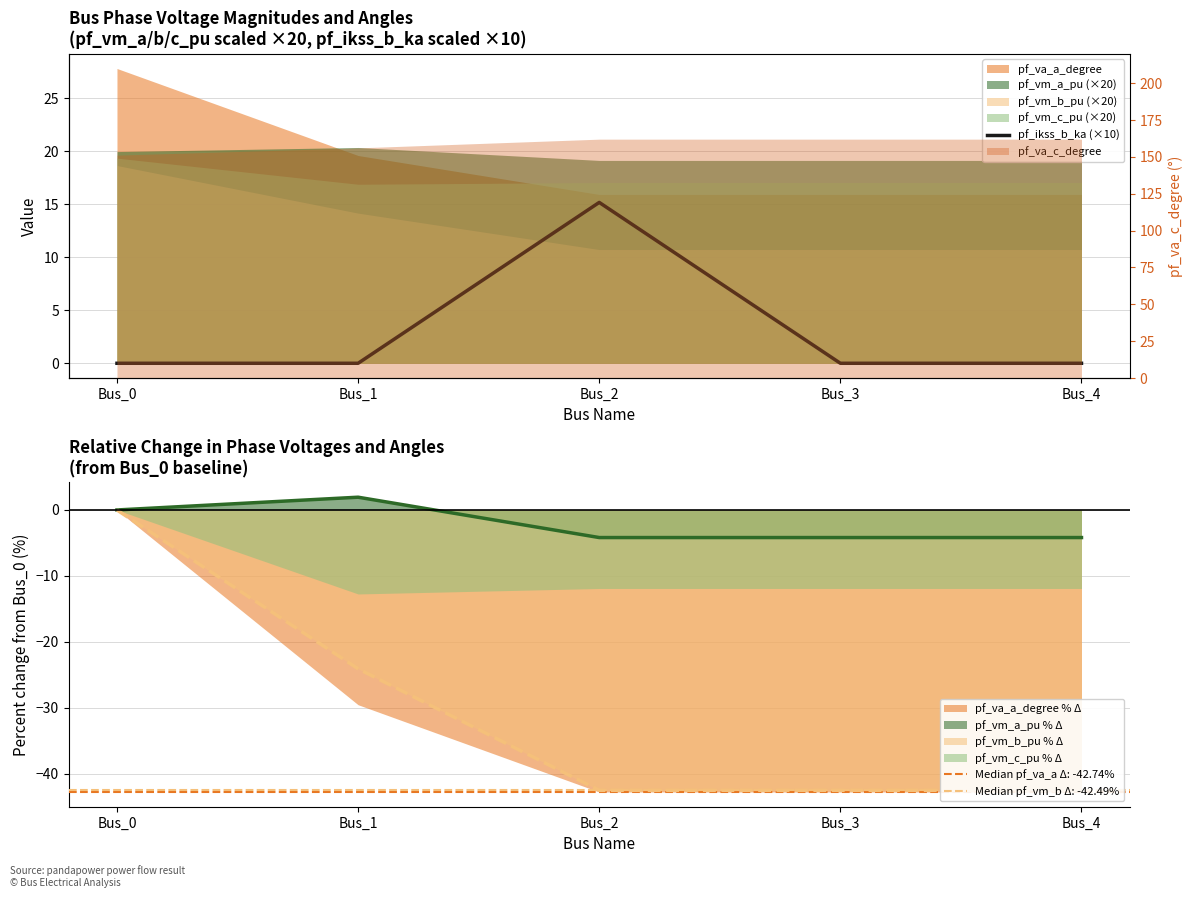

What is the average value?

3.0